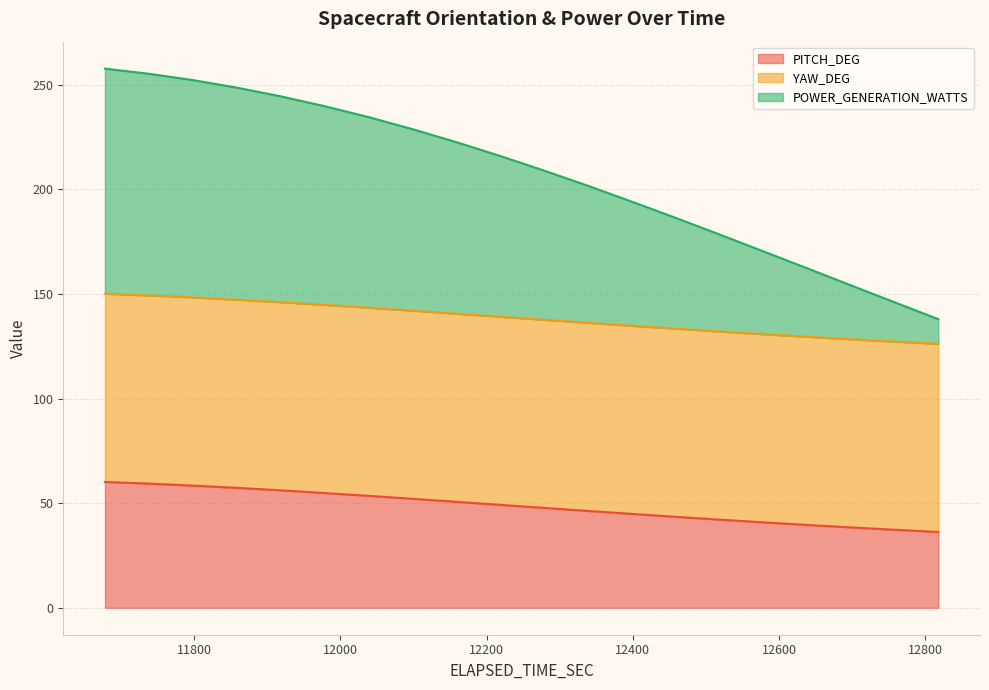

Between 12397.943779 and 12757.943779, which series saw the biggest shift?

POWER_GENERATION_WATTS